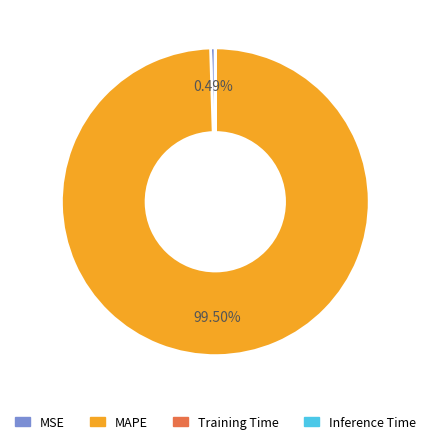

What is the largest slice in the pie chart?

MAPE